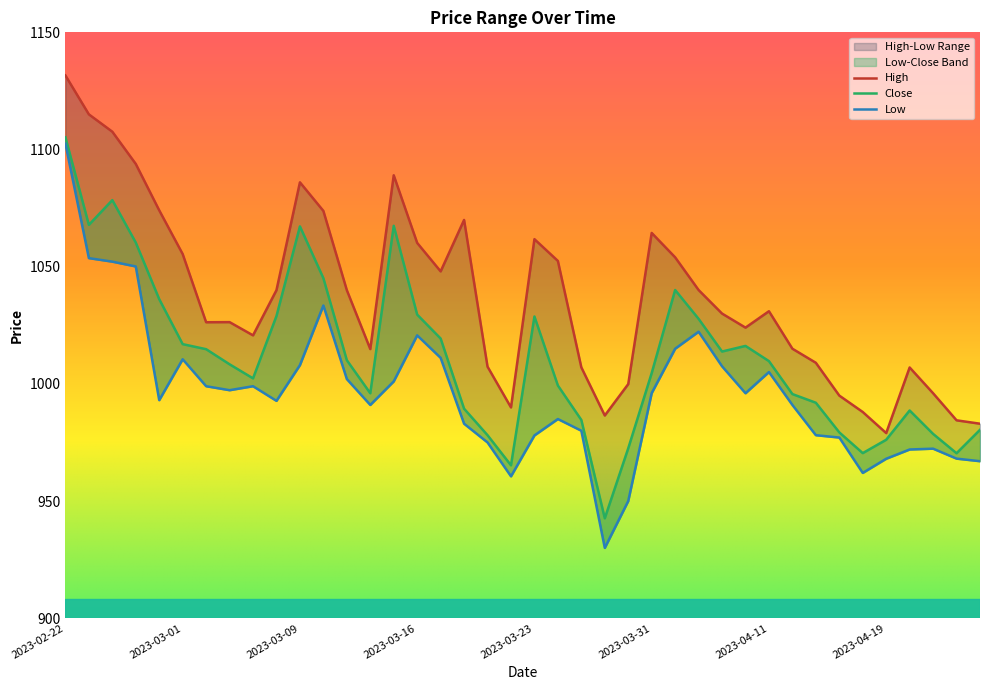

Which category has the lowest value in the High series?

2023-04-19